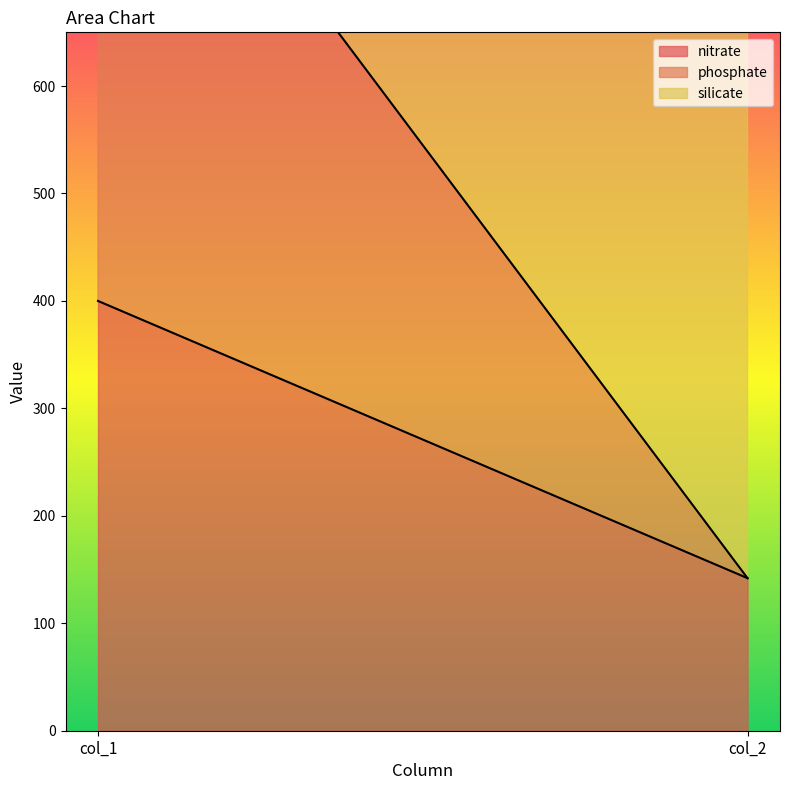

Which category has the highest value in the nitrate series?

col_1